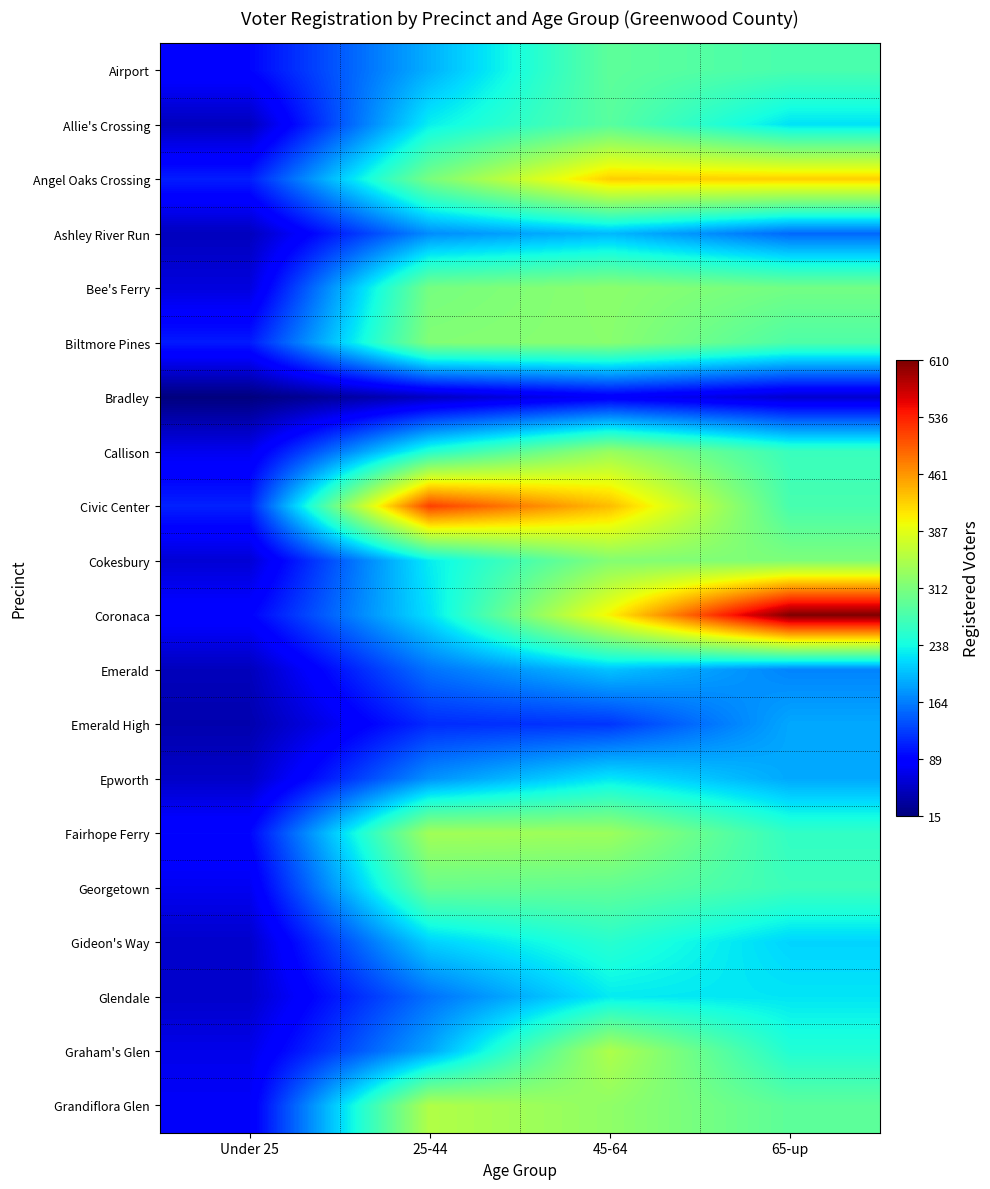

Reading left to right, extract all data points from this chart.

Airport: Under 25=91	25-44=193	45-64=291	65-up=276
Allie's Crossing: Under 25=48	25-44=230	45-64=287	65-up=222
Angel Oaks Crossing: Under 25=107	25-44=310	45-64=426	65-up=425
Ashley River Run: Under 25=48	25-44=172	45-64=198	65-up=151
Bee's Ferry: Under 25=65	25-44=309	45-64=324	65-up=306
Biltmore Pines: Under 25=105	25-44=317	45-64=322	65-up=280
Bradley: Under 25=15	25-44=50	45-64=81	65-up=57
Callison: Under 25=74	25-44=250	45-64=333	65-up=265
Civic Center: Under 25=109	25-44=516	45-64=437	65-up=275
Cokesbury: Under 25=60	25-44=228	45-64=318	65-up=314
Coronaca: Under 25=89	25-44=221	45-64=403	65-up=610
Emerald: Under 25=47	25-44=157	45-64=204	65-up=167
Emerald High: Under 25=40	25-44=115	45-64=121	65-up=188
Epworth: Under 25=53	25-44=175	45-64=225	65-up=188
Fairhope Ferry: Under 25=92	25-44=340	45-64=336	65-up=259
Georgetown: Under 25=75	25-44=299	45-64=294	65-up=267
Gideon's Way: Under 25=55	25-44=212	45-64=252	65-up=214
Glendale: Under 25=55	25-44=156	45-64=227	65-up=224
Graham's Glen: Under 25=71	25-44=187	45-64=349	65-up=248
Grandiflora Glen: Under 25=80	25-44=351	45-64=327	65-up=290